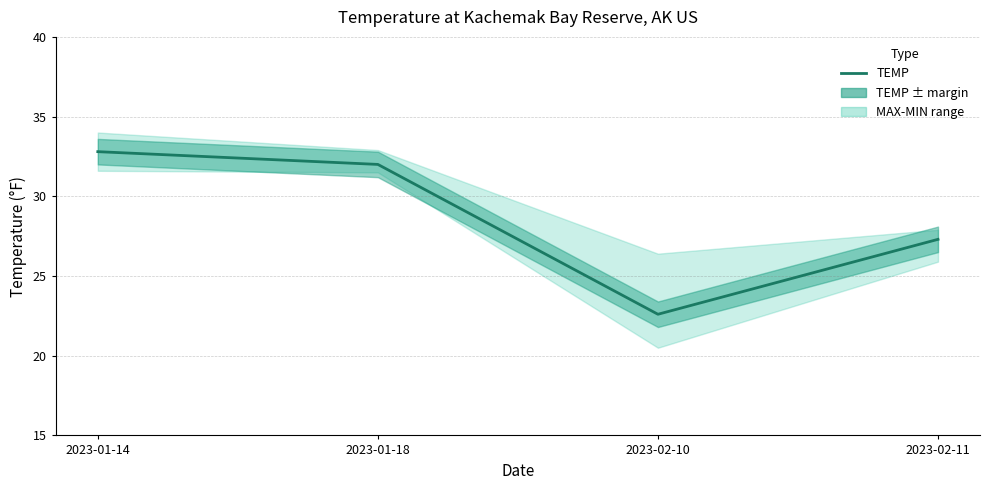

What is the label of the 3rd point from the right?

2023-01-18